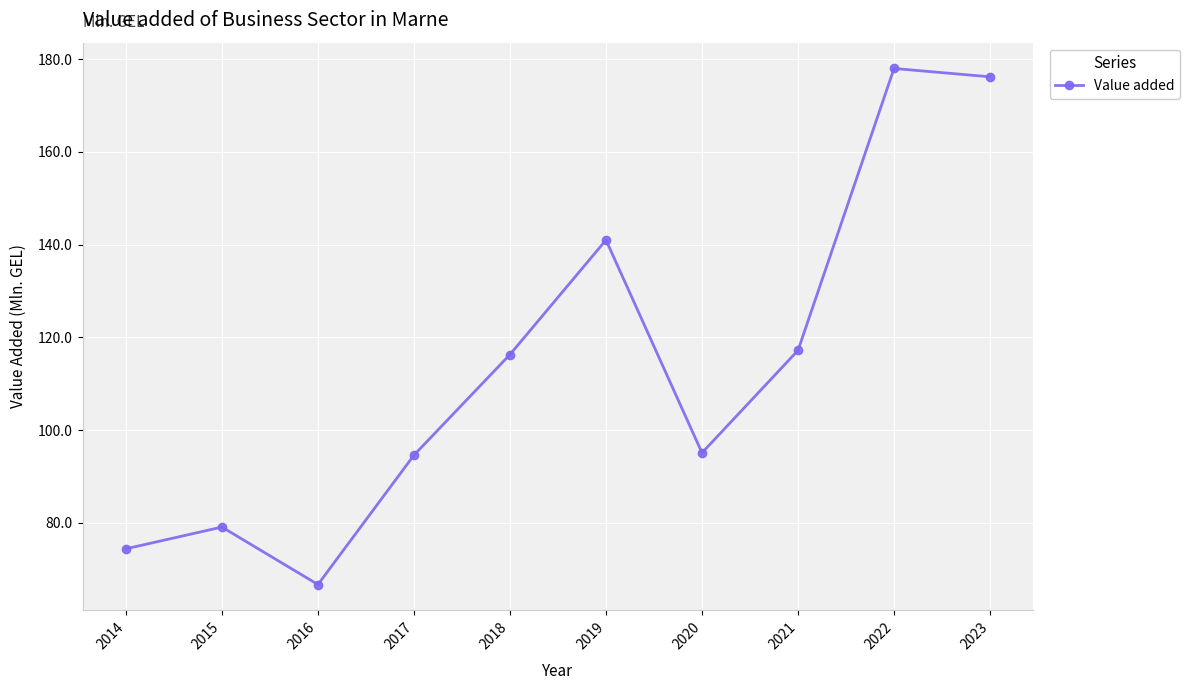

Does the chart display data point markers on the line(s)?

Yes